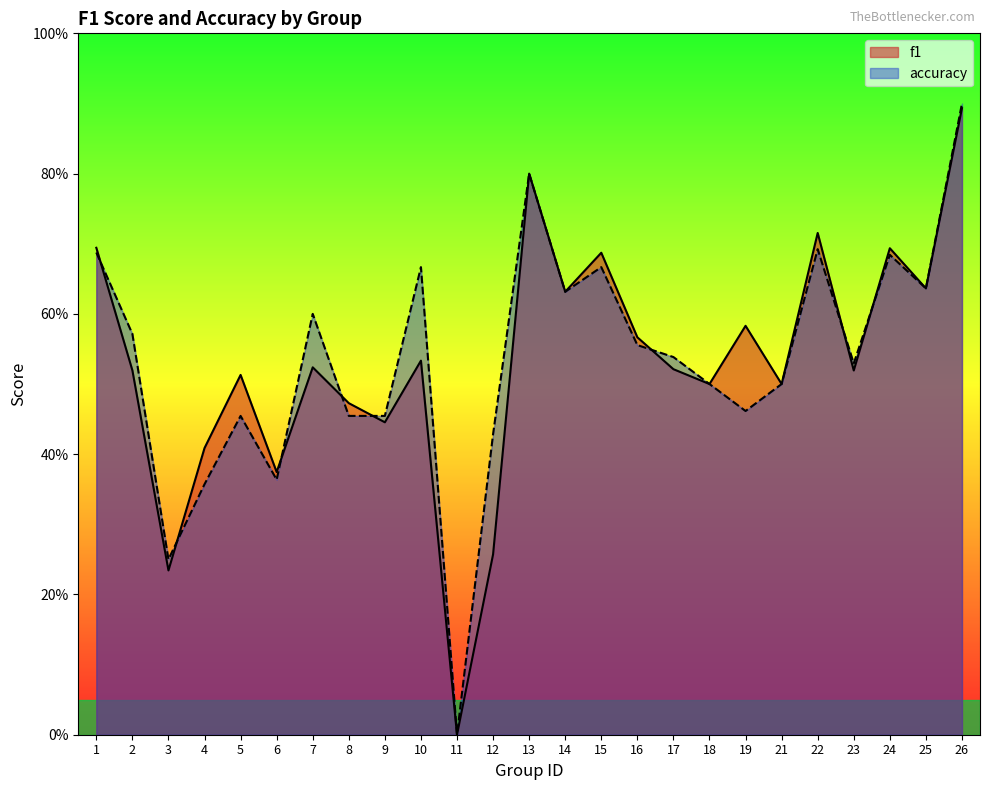

What is the value of the accuracy point at the 20th from the left?

0.5